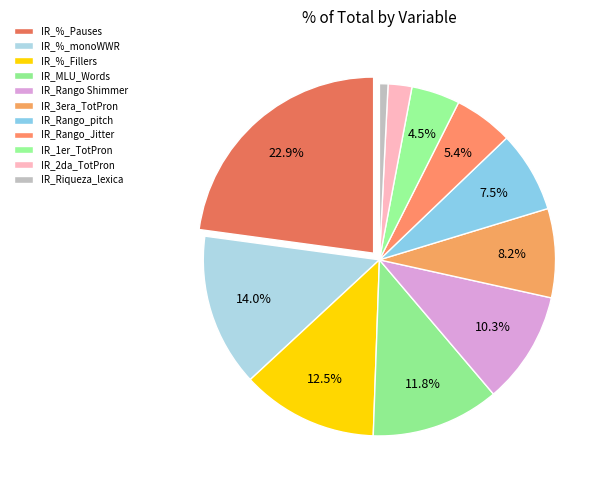

Does IR_%_Pauses represent more than half of the total?

No